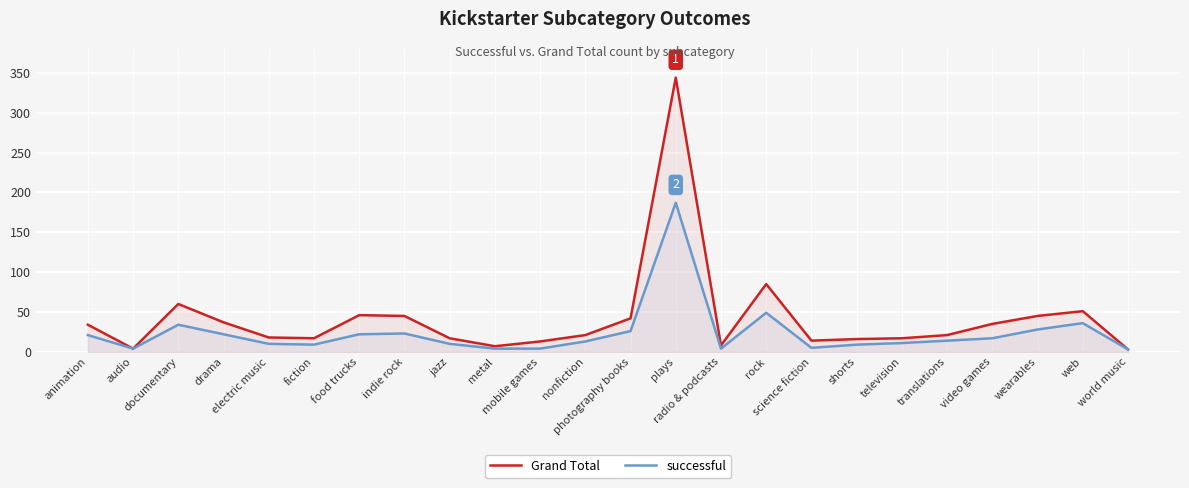

In Grand Total, how many points are lower than both neighbors (excluding endpoints)?

5